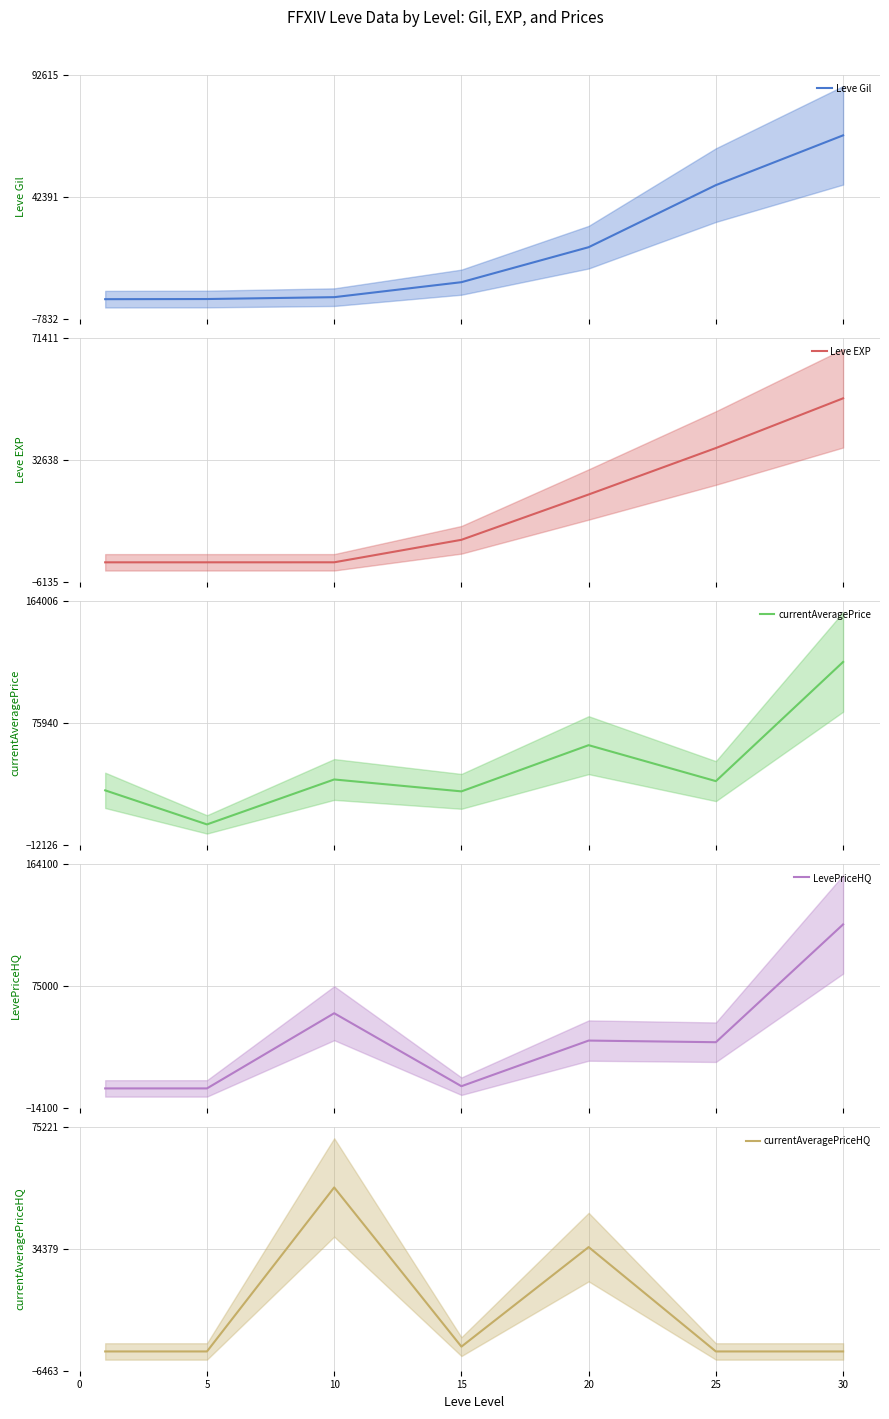

Reading right to left, what are all the values shown in this chart?

Leve Gil: 67730	47200	21600	7170	990	220	160
Leve EXP: 52220	36390	21600	7170	9	5	1
currentAveragePrice: 120000	33800	59800	26396	35000	2507	27128
LevePriceHQ: 120000	33800	35000	1615	55006	0	0
currentAveragePriceHQ: 0	0	35000	1615	55006	0	0